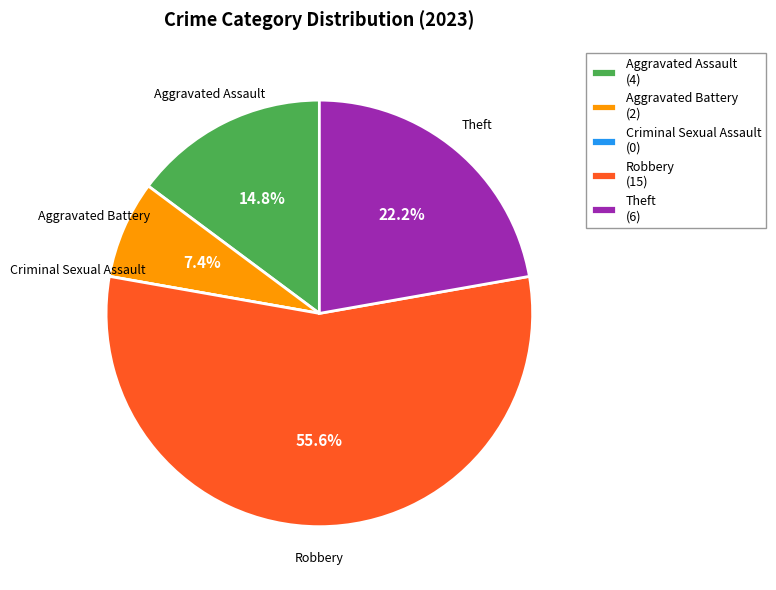

What percentage is NOT represented by Theft (6)?

77.8%